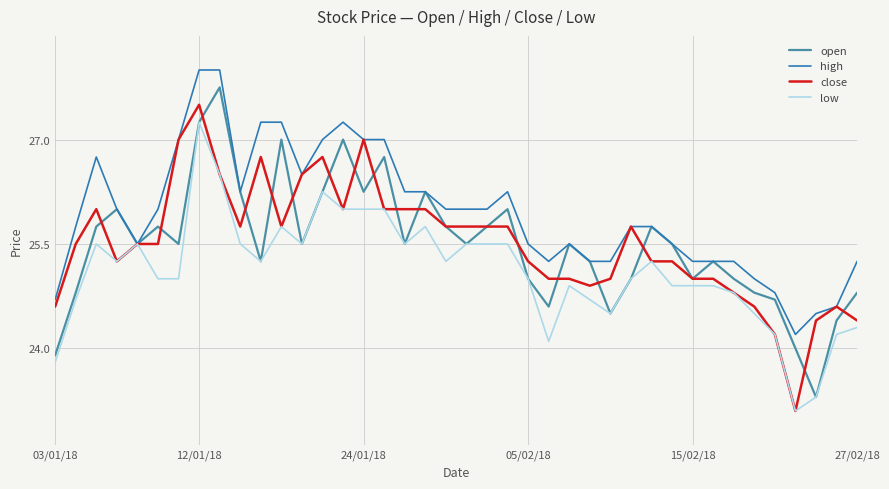

List the series in order of their peak value, highest first.

high, open, close, low